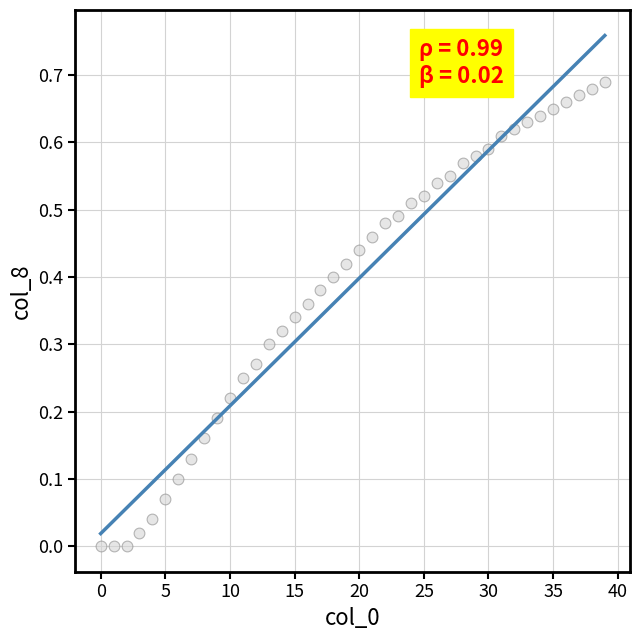

How many data points are displayed?

40